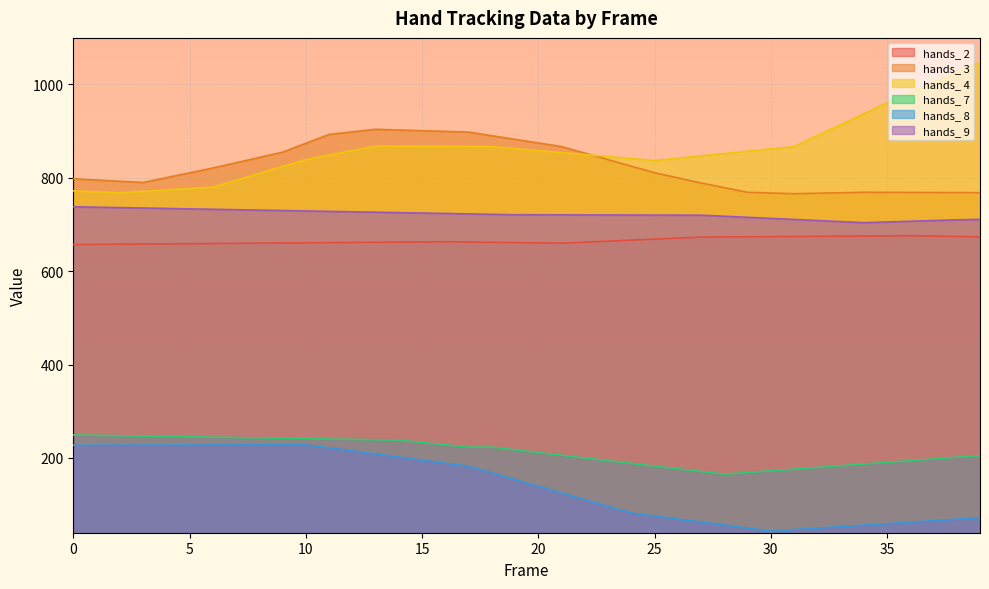

In hands_ 4, how many points are higher than both neighbors (excluding endpoints)?

1